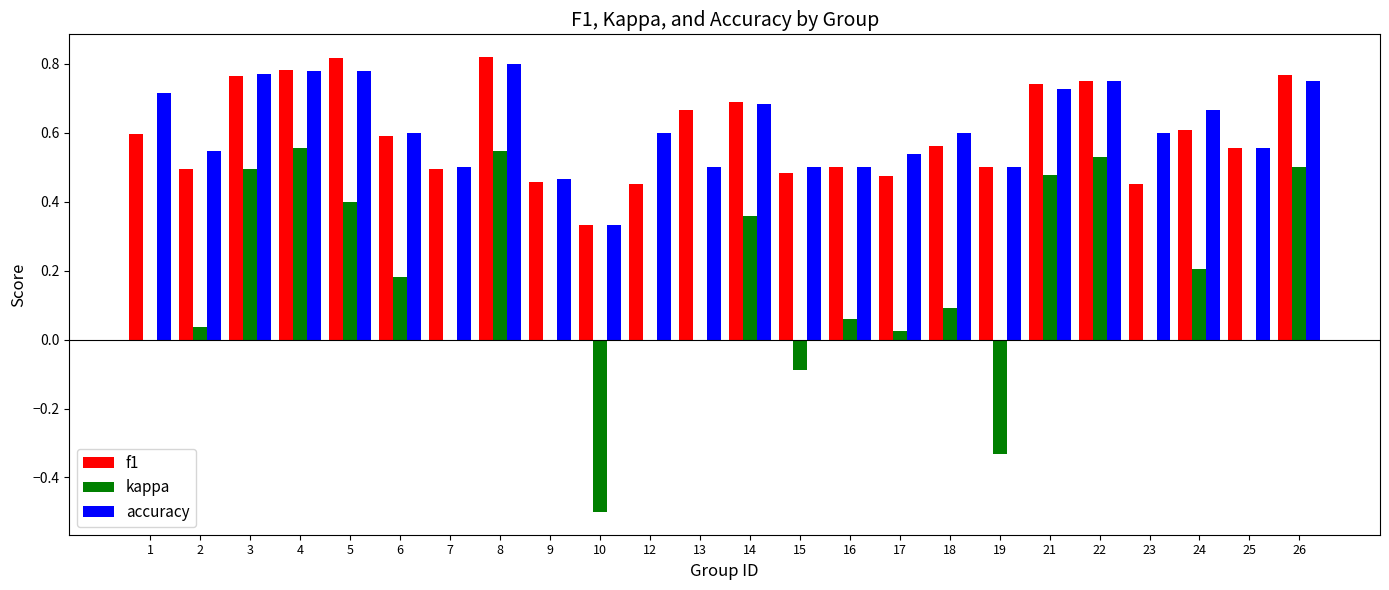

What are all the series names shown in the legend?

f1, kappa, accuracy